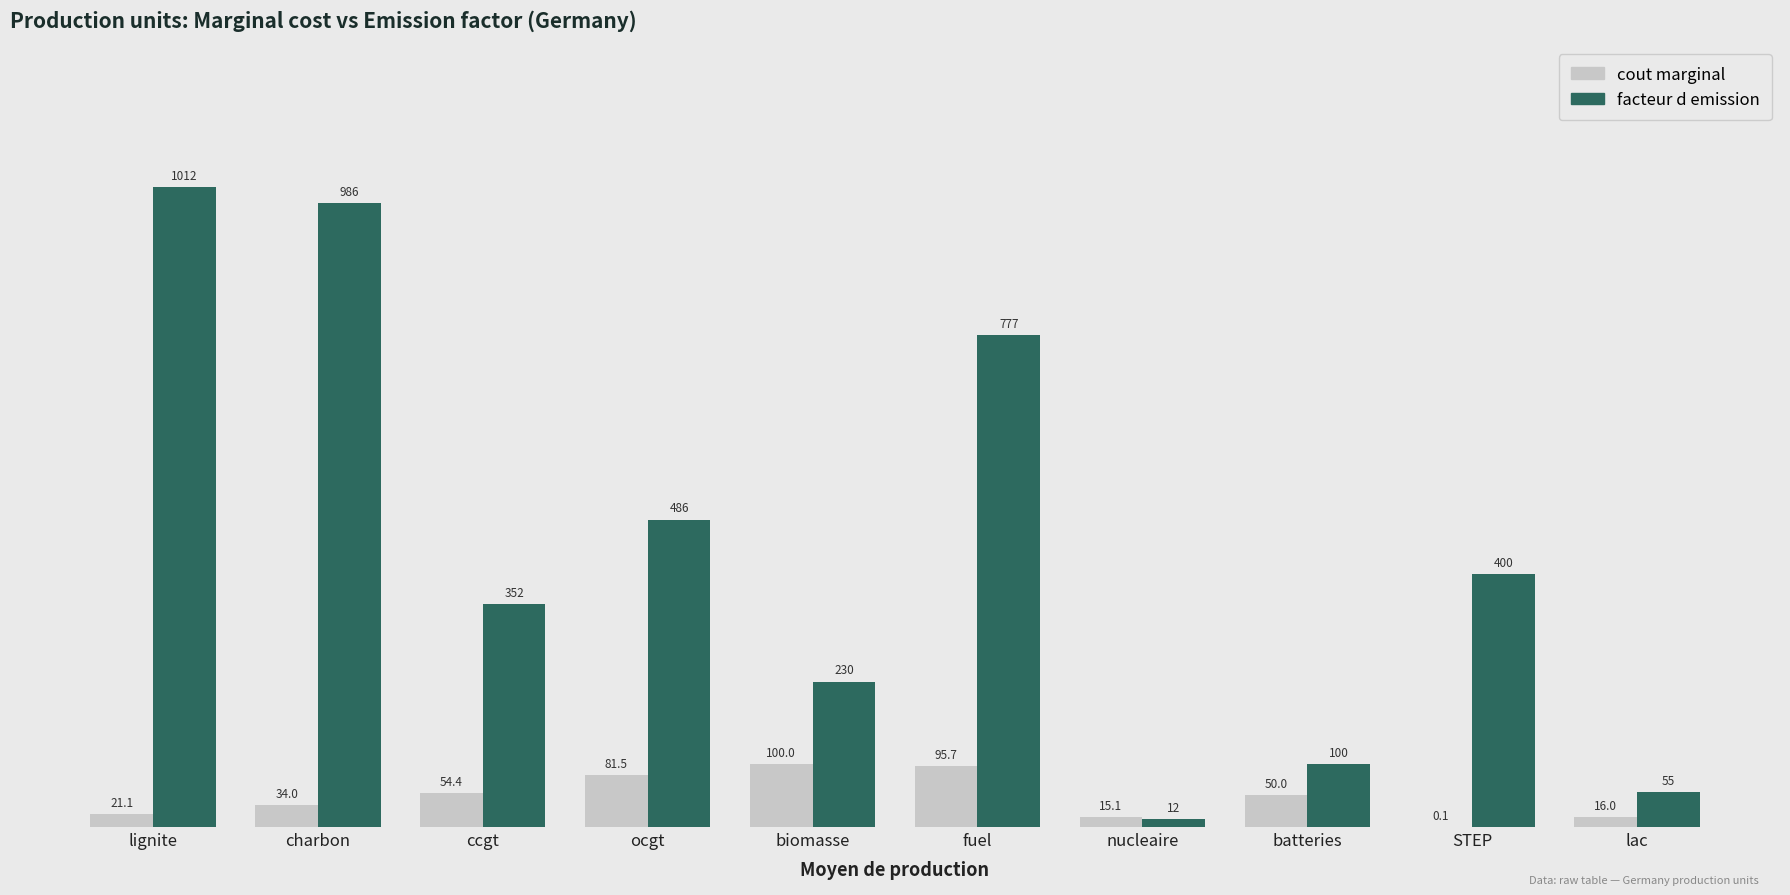

Which series has the largest range (max minus min)?

facteur d emission